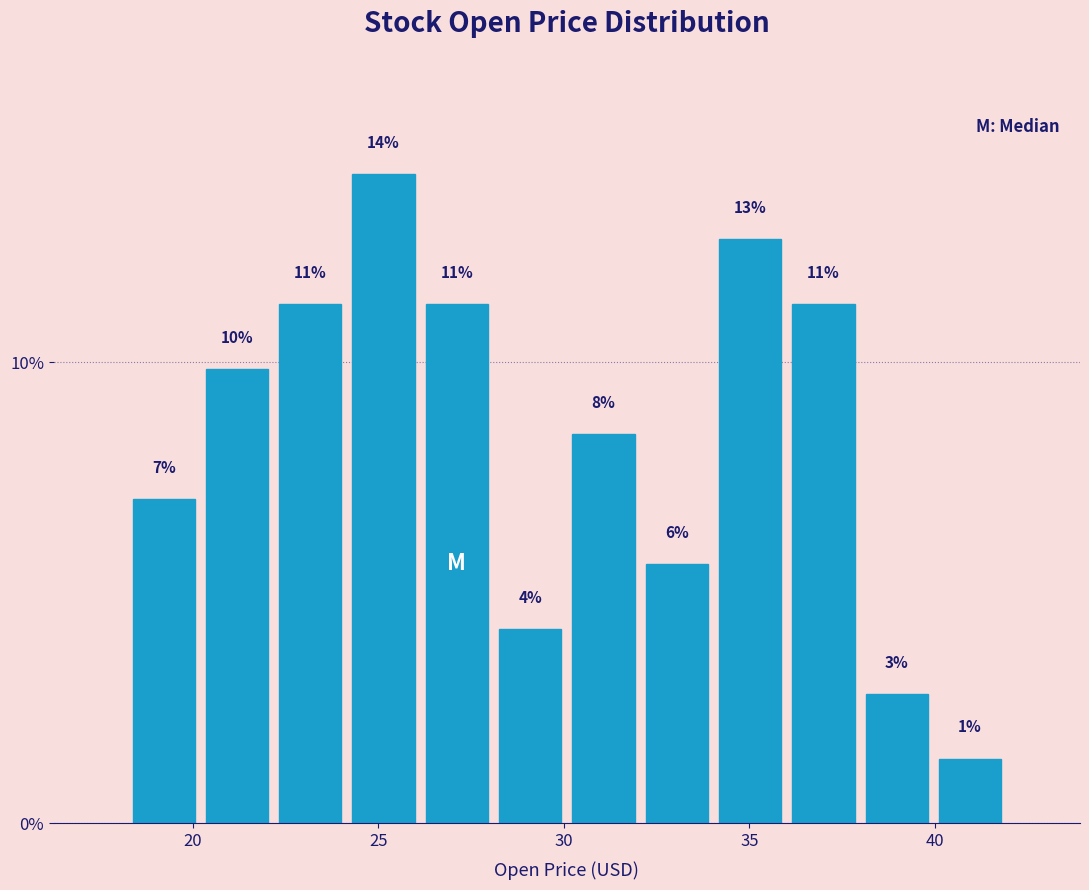

Read against the x-axis, roughly where is the centre of the tallest bar?

25.0